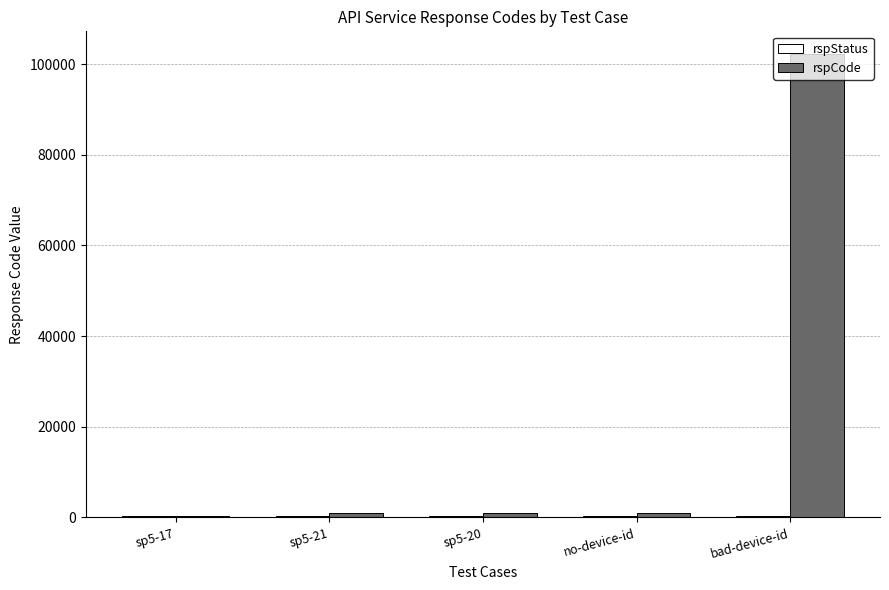

How many distinct data groups are displayed?

2